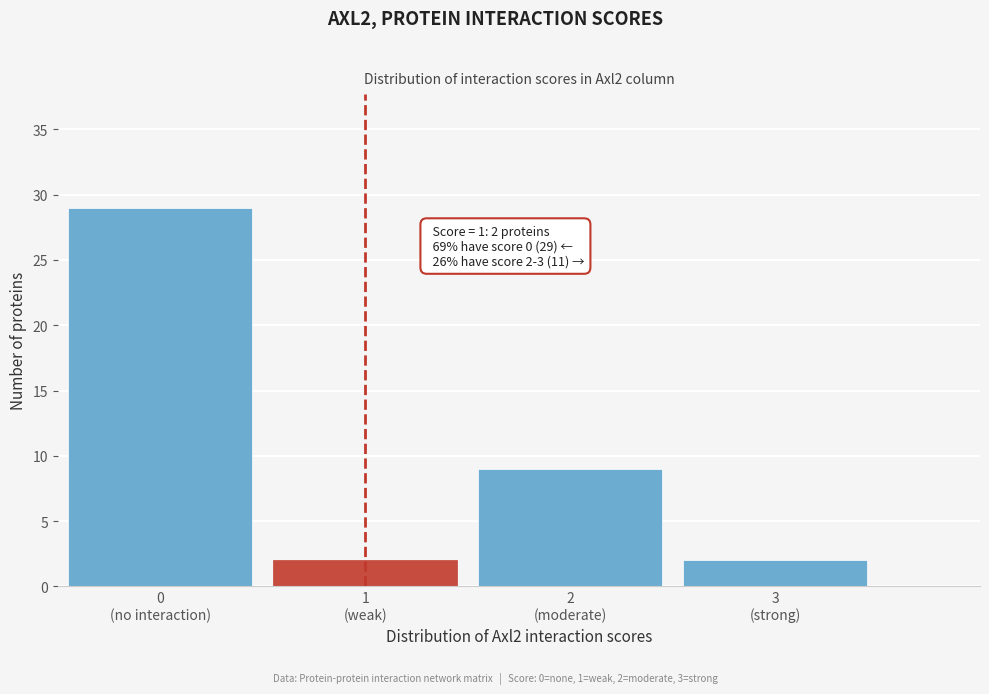

Reading right to left, what are all the values shown in this chart?

2	9	2	29